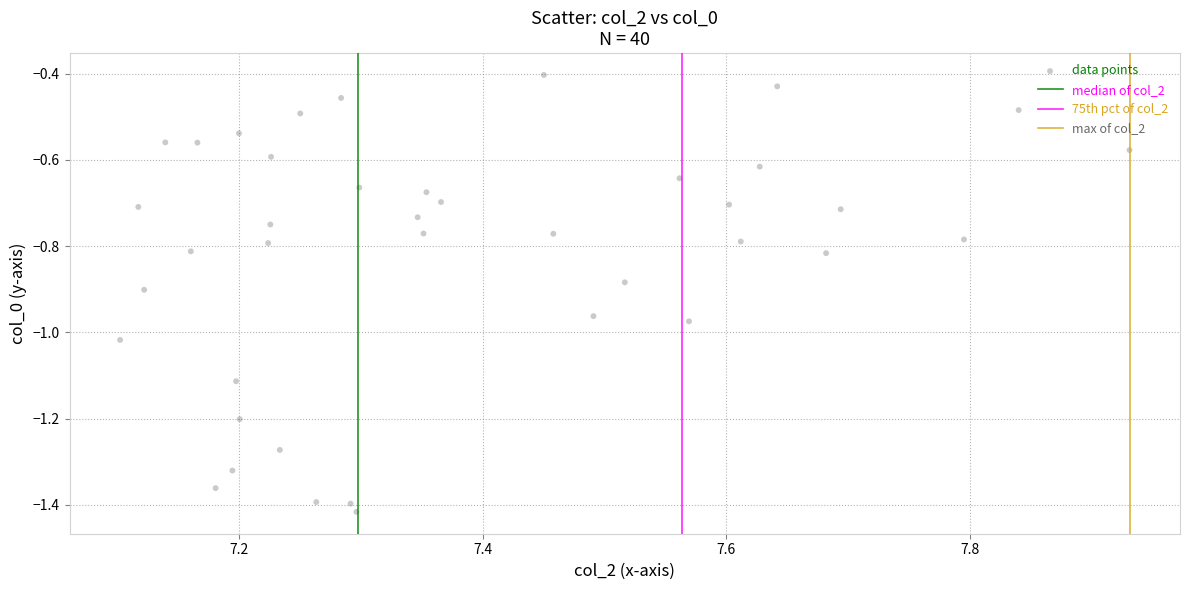

What is the range of Y values (max minus min)?

1.0